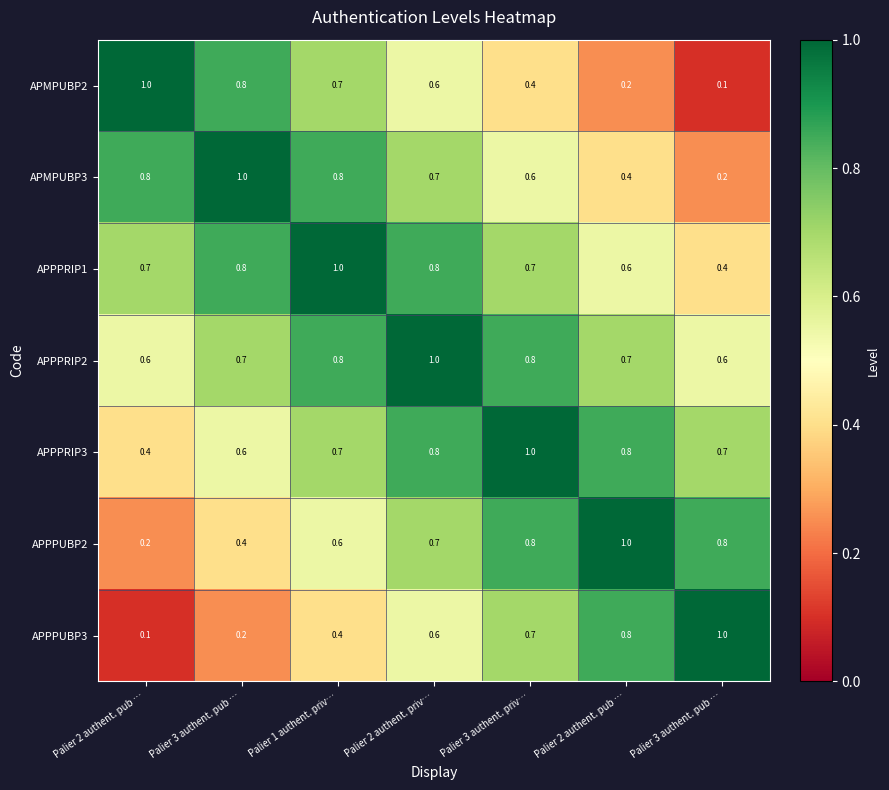

Count the number of data series in this chart.

7